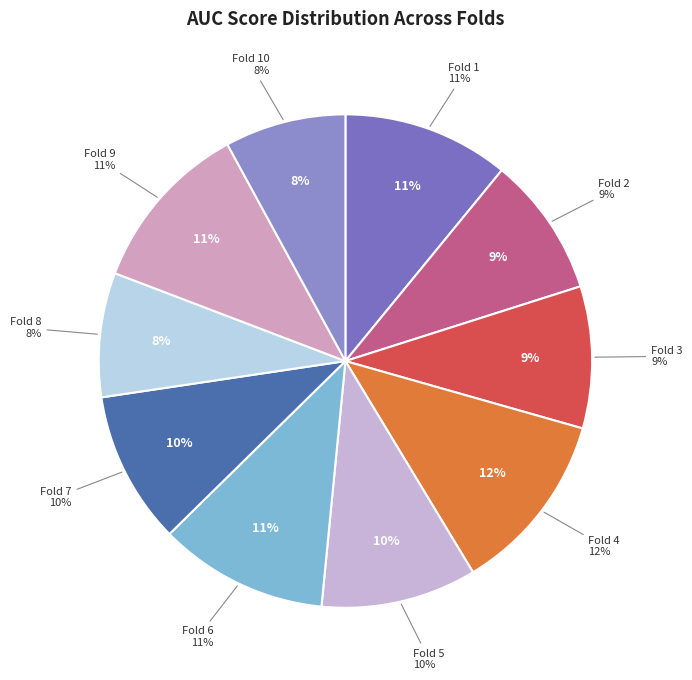

What percentage do Fold 2 and Fold 4 together represent?

21.1%